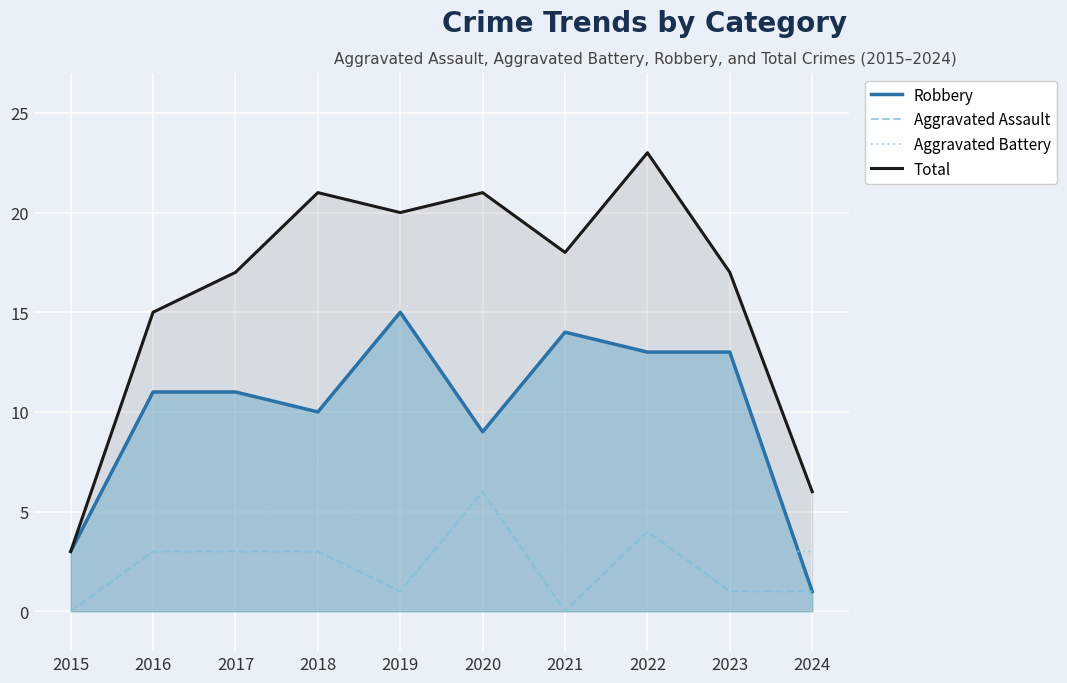

What is the difference between the highest and lowest values at 2017?

14